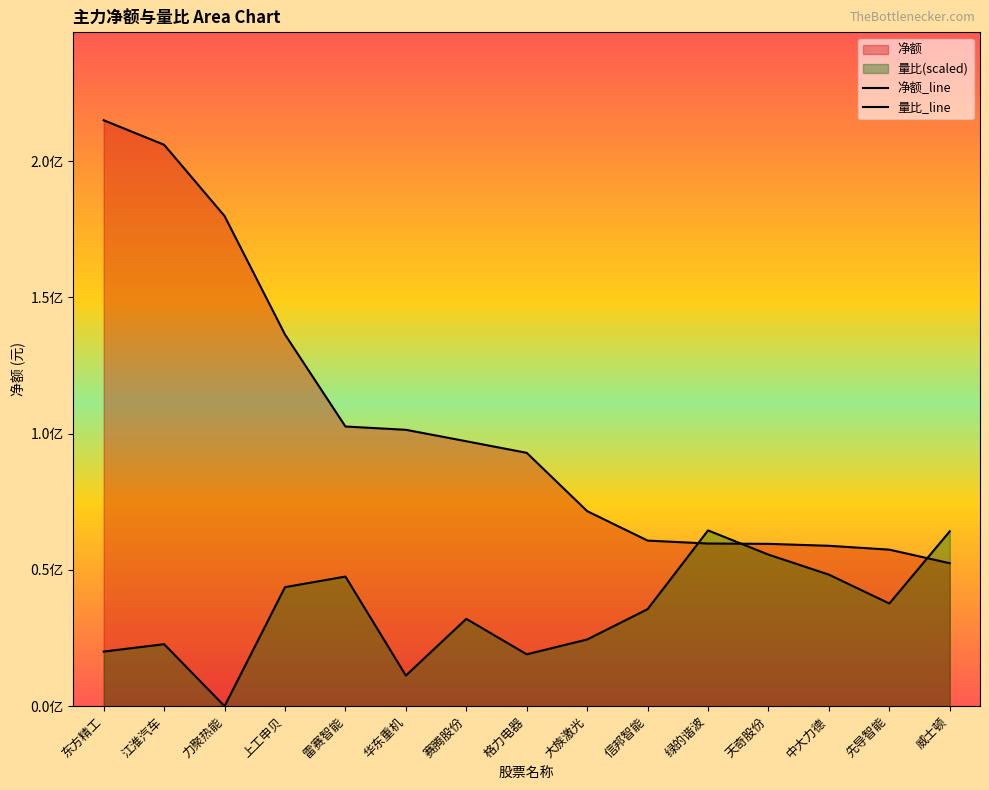

Where is 量比_line nearest to the value 32248003?

赛腾股份